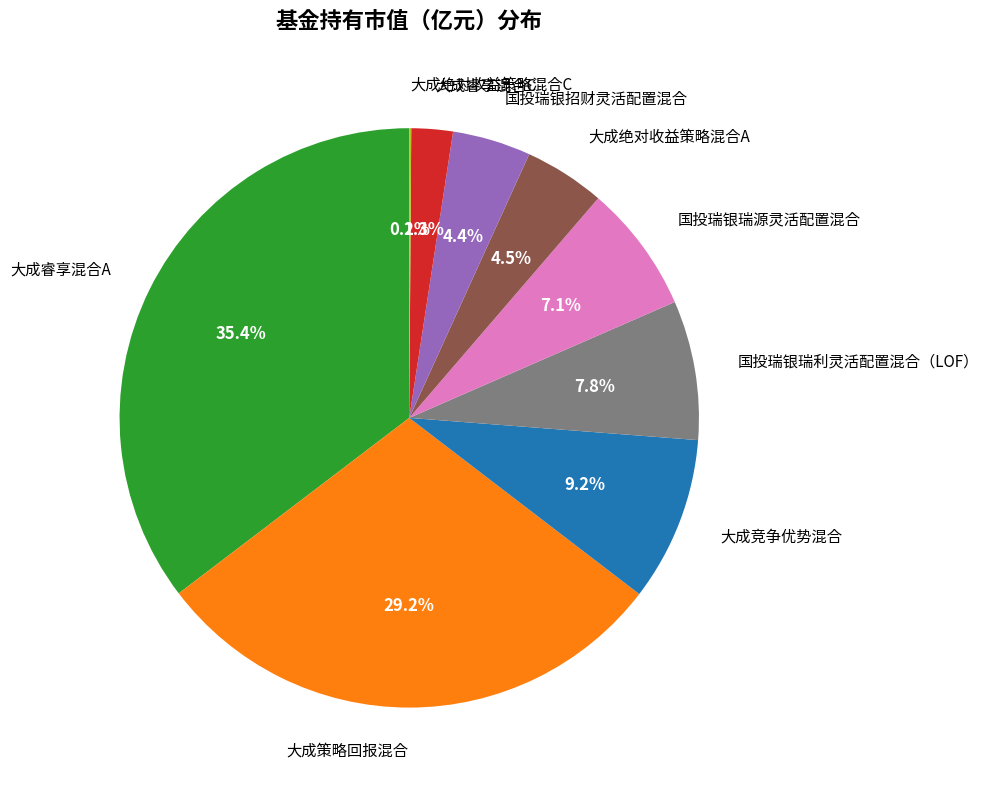

Which category has the biggest portion of the pie?

大成睿享混合A